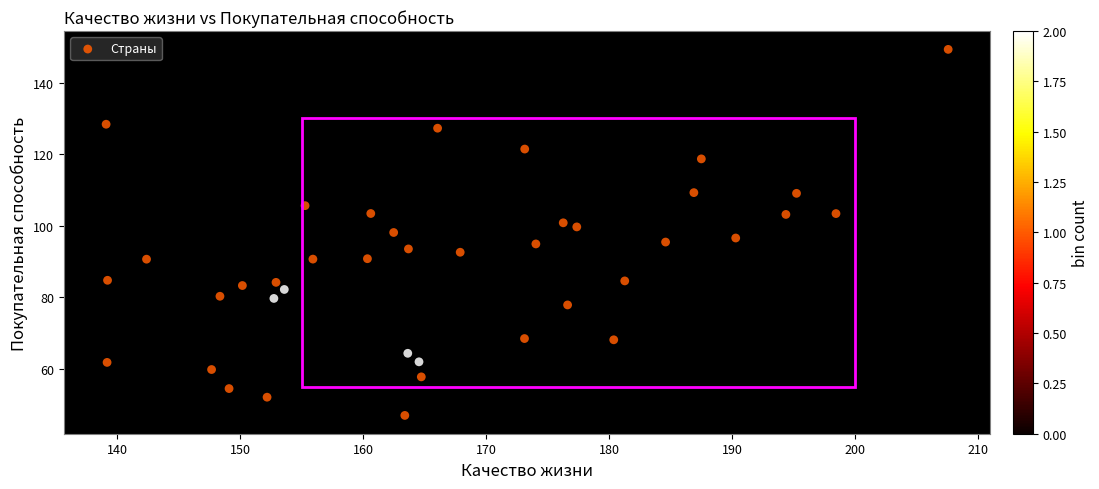

What is the range of X values (max minus min)?

68.4